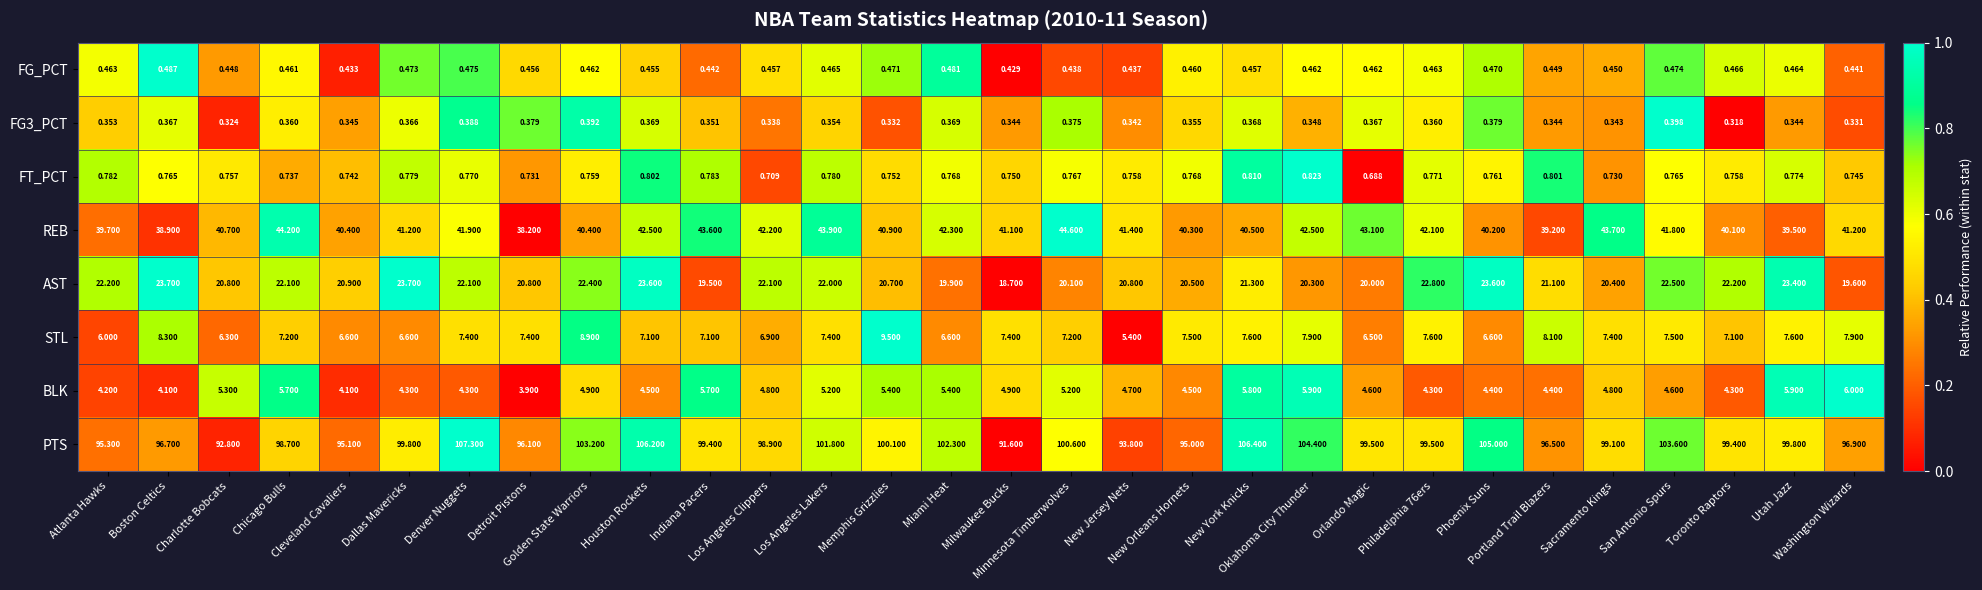

Which series changed the most between Charlotte Bobcats and Miami Heat?

PTS